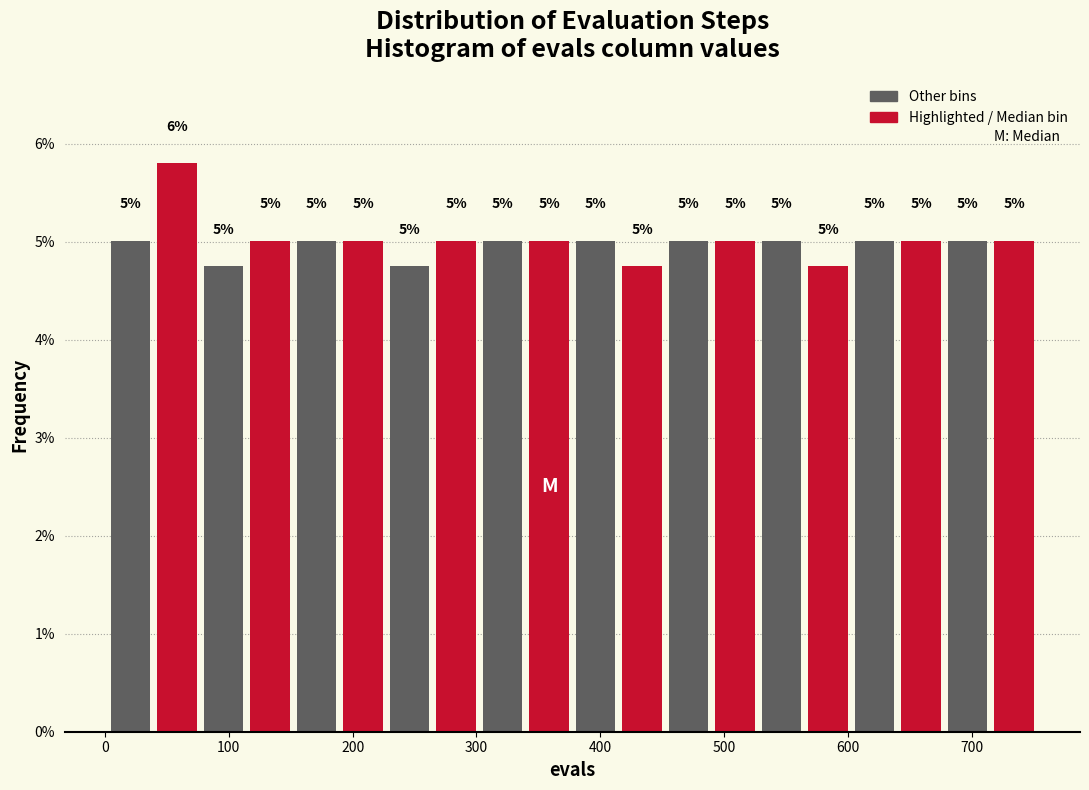

Read against the x-axis, roughly where is the centre of the tallest bar?

60